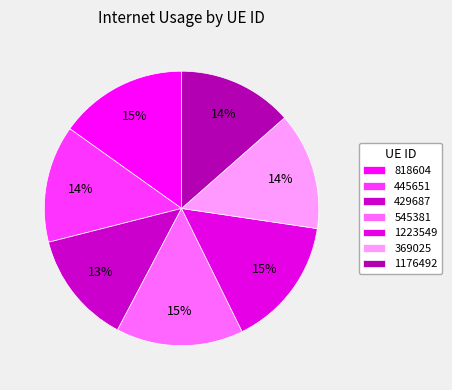

How many segments does this pie chart have?

7